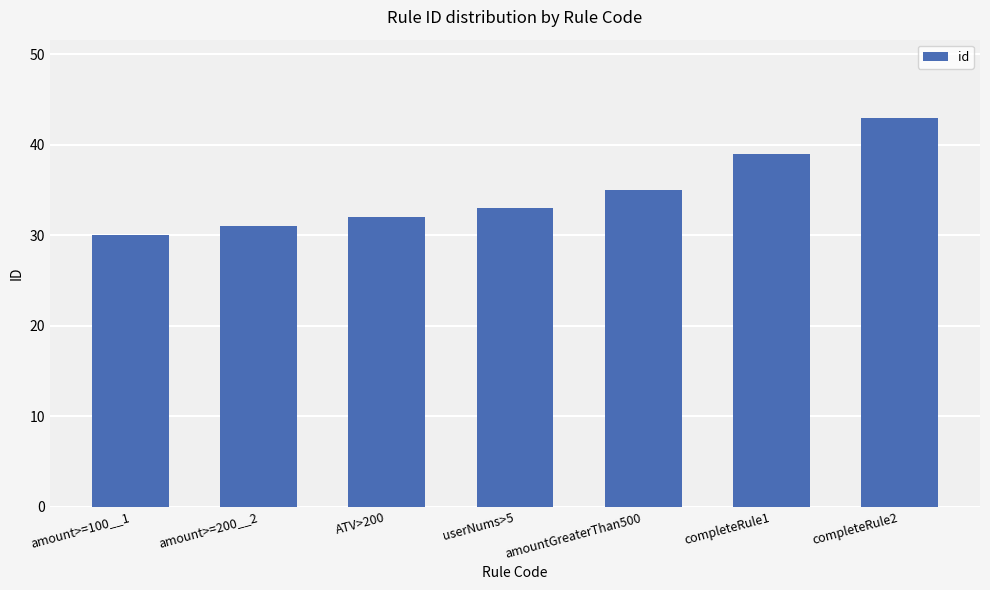

Reading left to right, transcribe all the data shown in this chart.

30	31	32	33	35	39	43